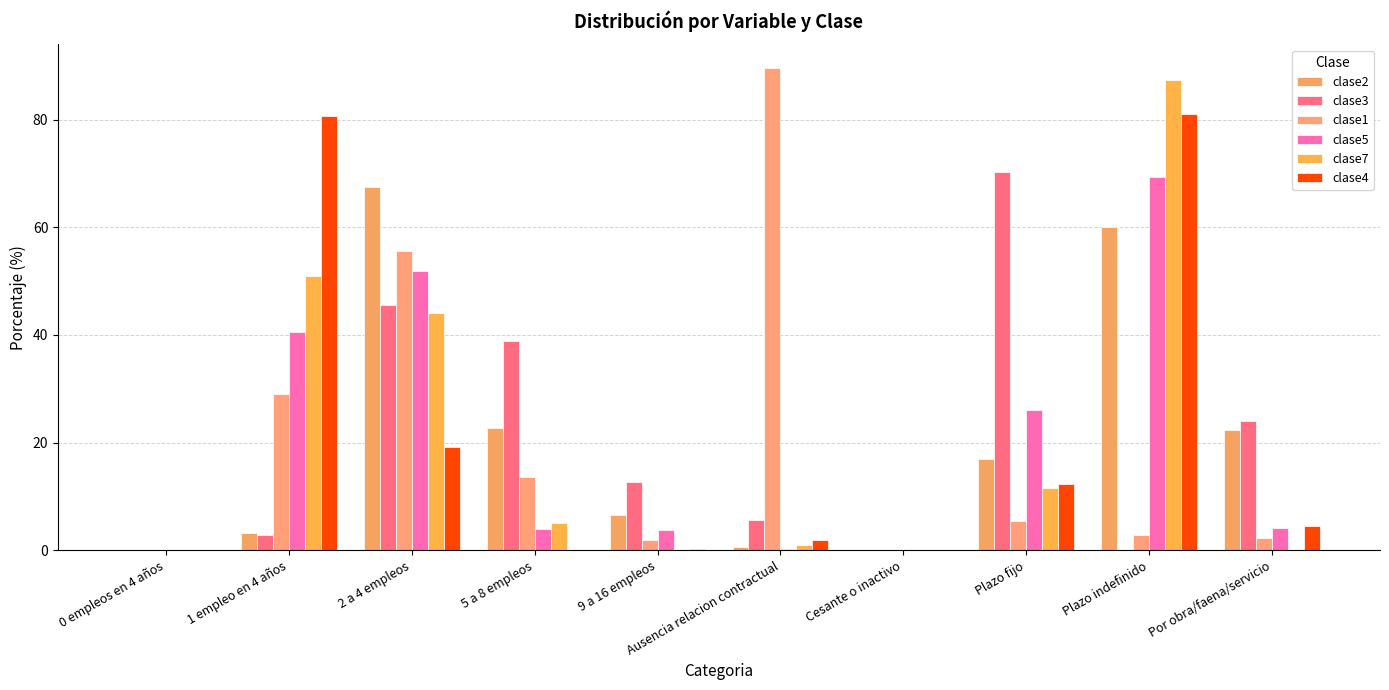

Is the value of clase7 at Ausencia relacion contractual greater than the value of clase5 at 2 a 4 empleos?

No